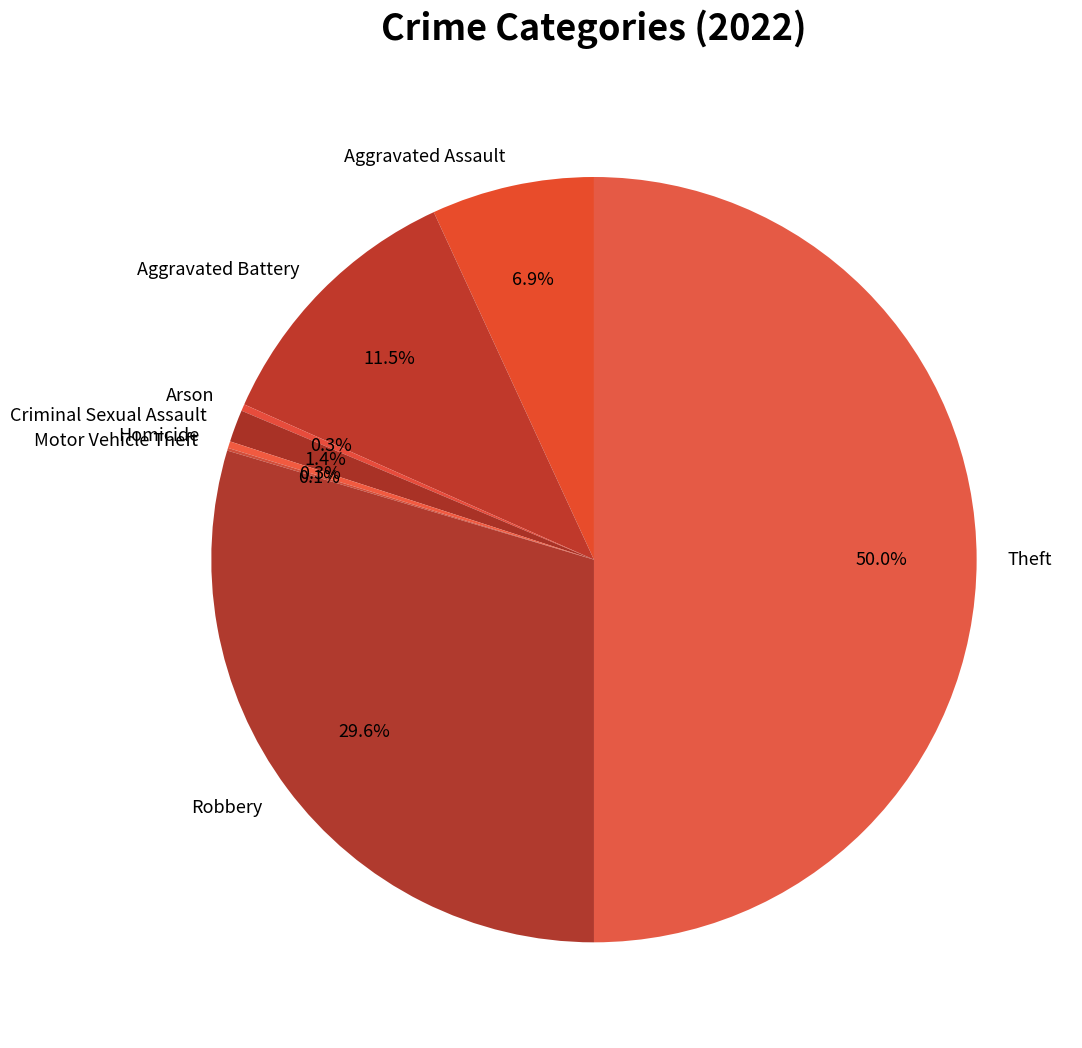

To the nearest percent, what is the combined percentage of Aggravated Assault and Aggravated Battery?

18%